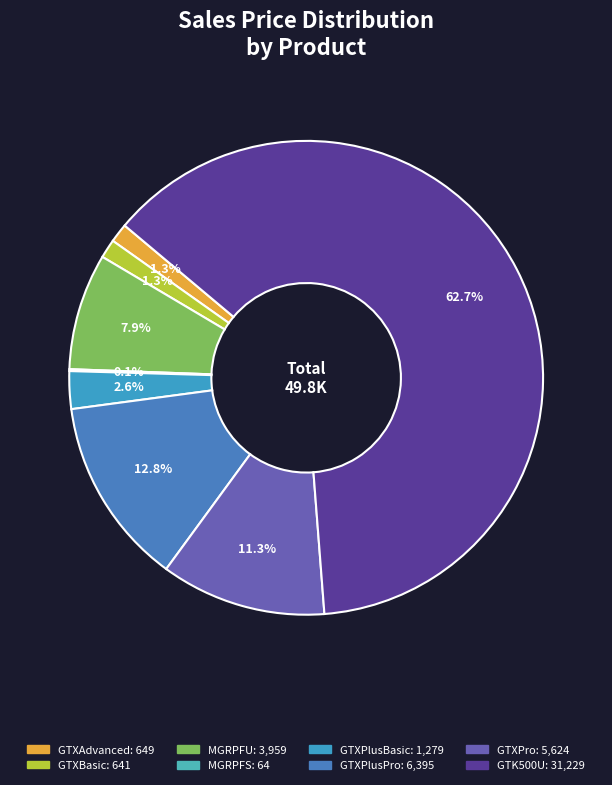

Is it true that MGRPFS is 0% of the pie?

True